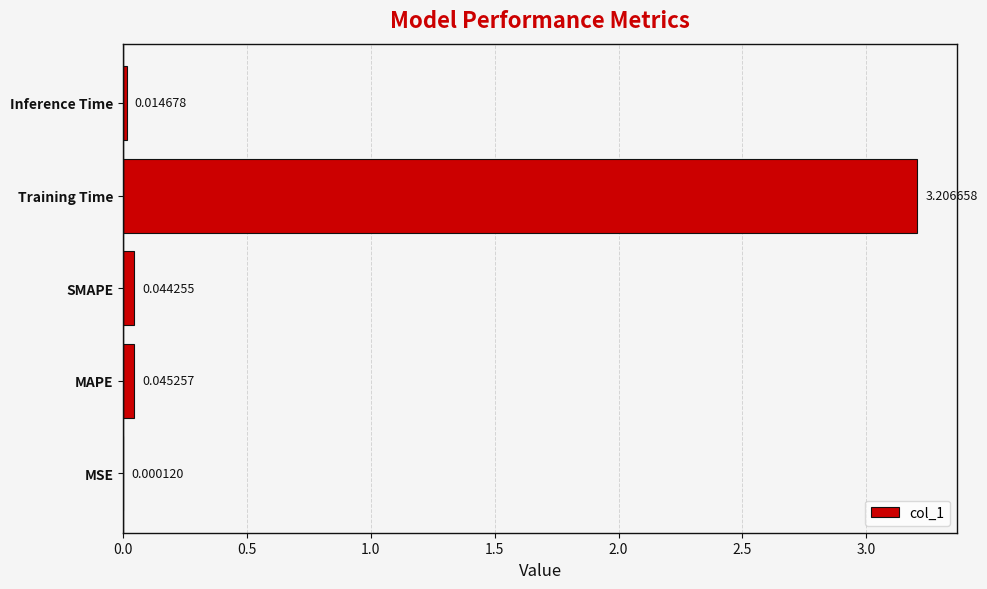

What is the sum of all values?

3.3